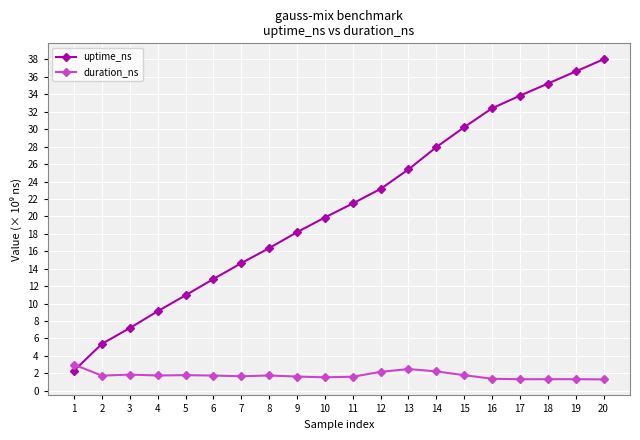

Which series has the widest spread of values?

uptime_ns